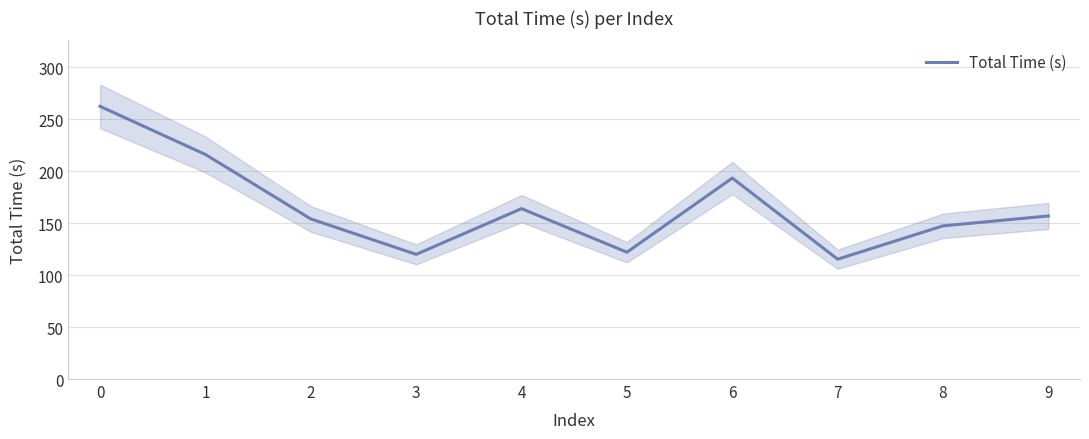

What is the value of the 3rd point from the left?

154.1